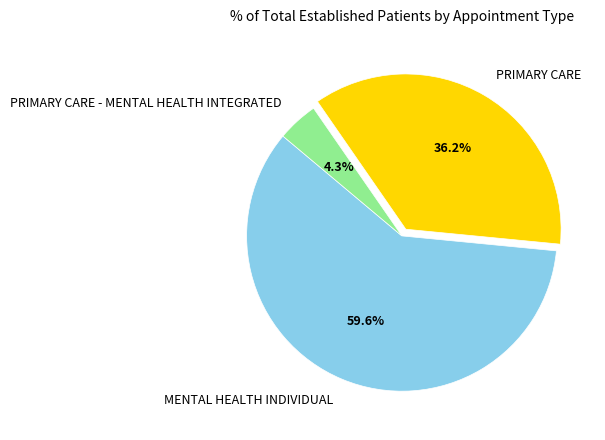

How much of the chart is everything except PRIMARY CARE?

63.8%